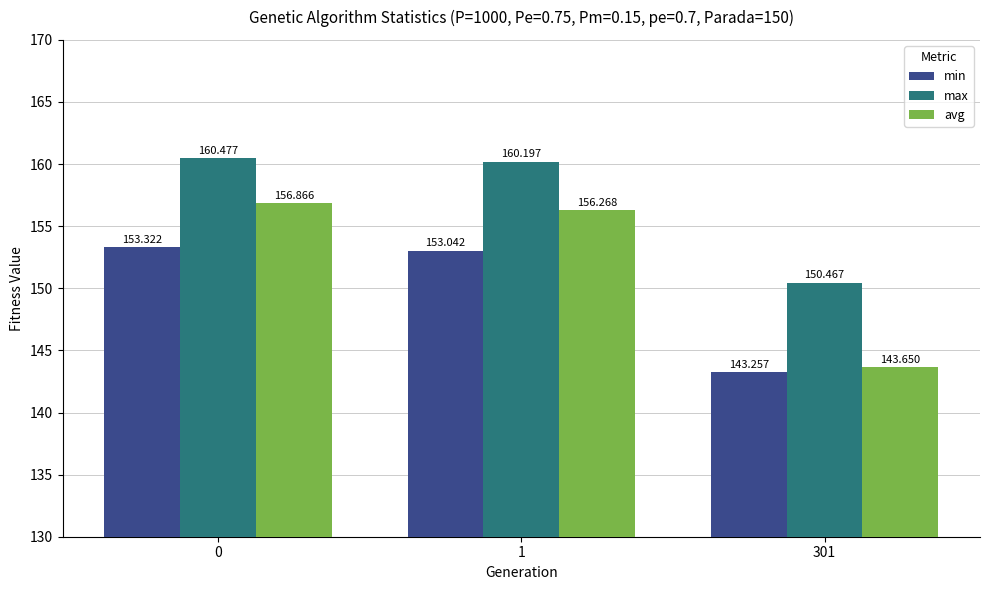

What is the average value of the min series?

149.9